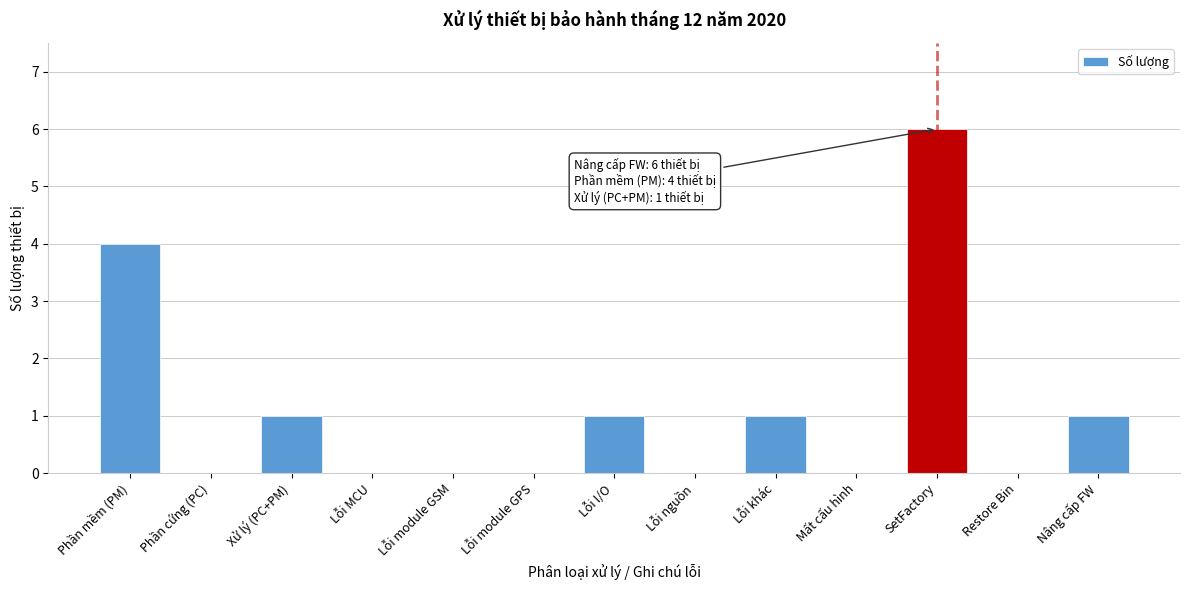

Reading right to left, list all the values displayed in this chart.

Nâng cấp FW=1	Restore Bin=0	SetFactory=6	Mất cấu hình=0	Lỗi khác=1	Lỗi nguồn=0	Lỗi I/O=1	Lỗi module GPS=0	Lỗi module GSM=0	Lỗi MCU=0	Xử lý (PC+PM)=1	Phần cứng (PC)=0	Phần mềm (PM)=4